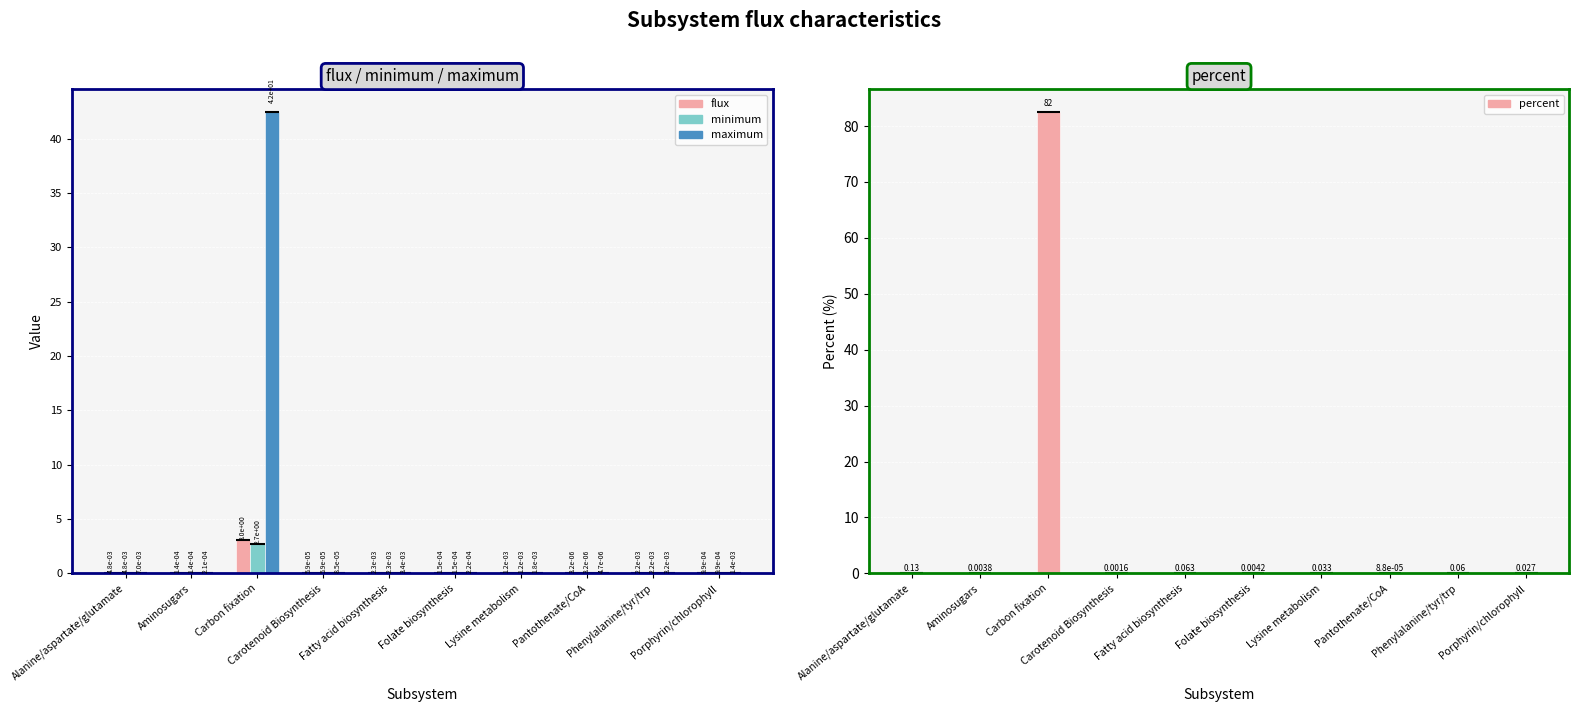

Reading left to right, transcribe all the data shown in this chart.

flux: Alanine/aspartate/glutamate=0.0	Aminosugars=0.0	Carbon fixation=3.0	Carotenoid Biosynthesis=0.0	Fatty acid biosynthesis=0.0	Folate biosynthesis=0.0	Lysine metabolism=0.0	Pantothenate/CoA=0.0	Phenylalanine/tyr/trp=0.0	Porphyrin/chlorophyll=0.0
minimum: Alanine/aspartate/glutamate=0.0	Aminosugars=0.0	Carbon fixation=2.7	Carotenoid Biosynthesis=0.0	Fatty acid biosynthesis=0.0	Folate biosynthesis=0.0	Lysine metabolism=0.0	Pantothenate/CoA=0.0	Phenylalanine/tyr/trp=0.0	Porphyrin/chlorophyll=0.0
maximum: Alanine/aspartate/glutamate=0.0	Aminosugars=0.0	Carbon fixation=42.4	Carotenoid Biosynthesis=0.0	Fatty acid biosynthesis=0.0	Folate biosynthesis=0.0	Lysine metabolism=0.0	Pantothenate/CoA=0.0	Phenylalanine/tyr/trp=0.0	Porphyrin/chlorophyll=0.0
percent: Alanine/aspartate/glutamate=0.1	Aminosugars=0.0	Carbon fixation=82.4	Carotenoid Biosynthesis=0.0	Fatty acid biosynthesis=0.1	Folate biosynthesis=0.0	Lysine metabolism=0.0	Pantothenate/CoA=0.0	Phenylalanine/tyr/trp=0.1	Porphyrin/chlorophyll=0.0